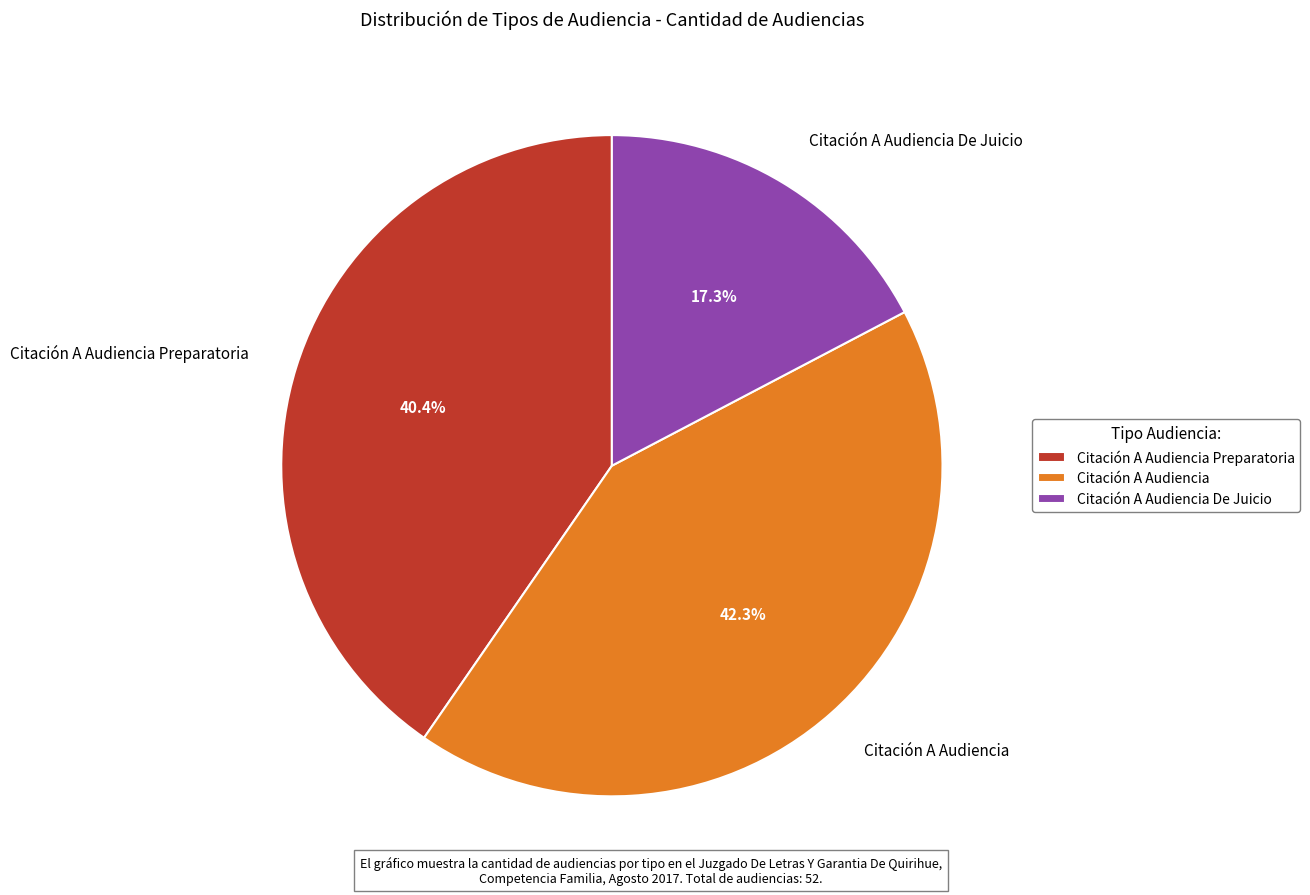

Rank the categories by value from highest to lowest.

Citación A Audiencia, Citación A Audiencia Preparatoria, Citación A Audiencia De Juicio